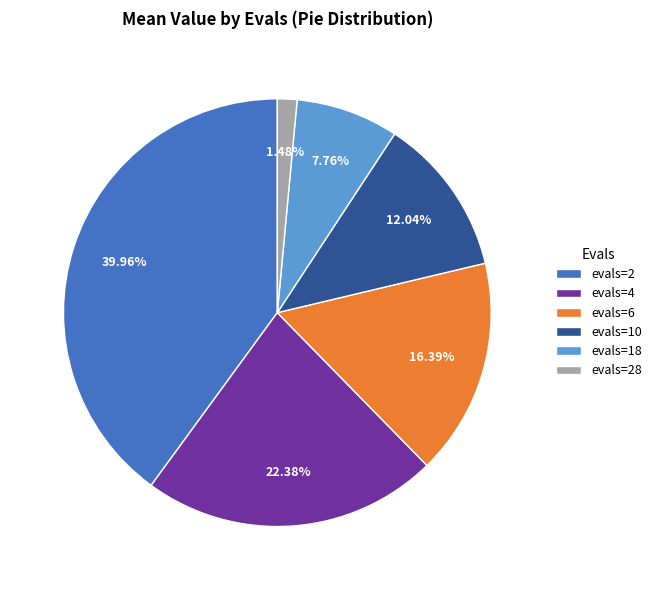

Count the number of slices in the pie.

6